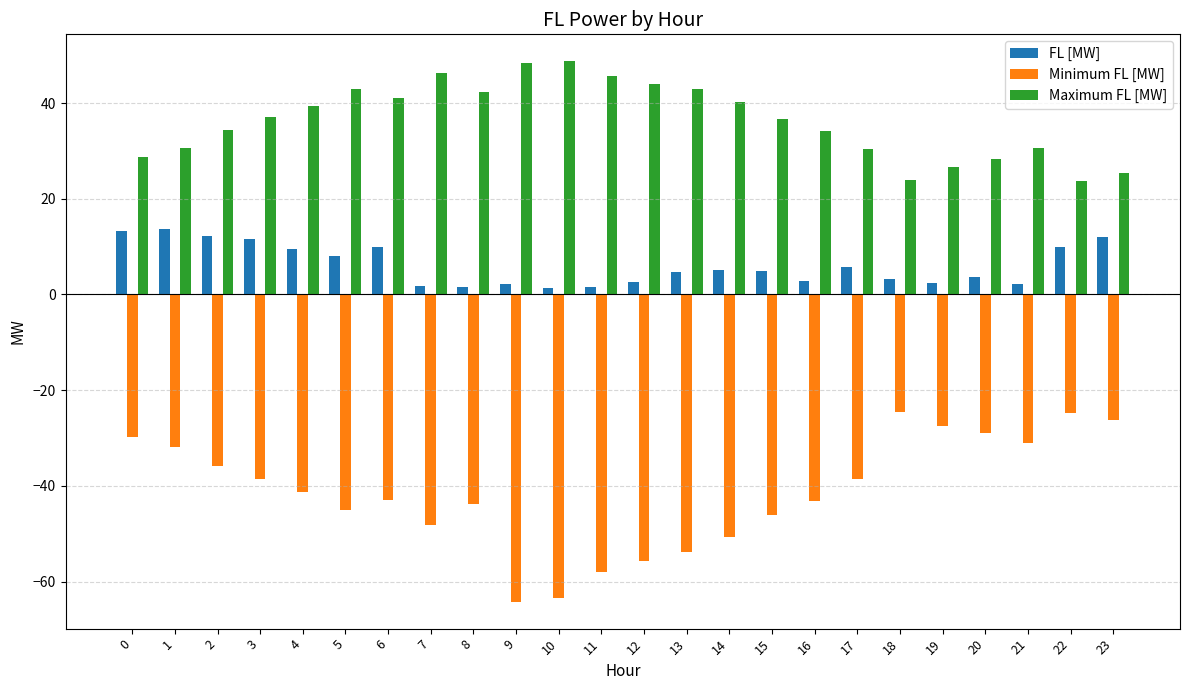

How many values in the Minimum FL [MW] series are below -41?

13